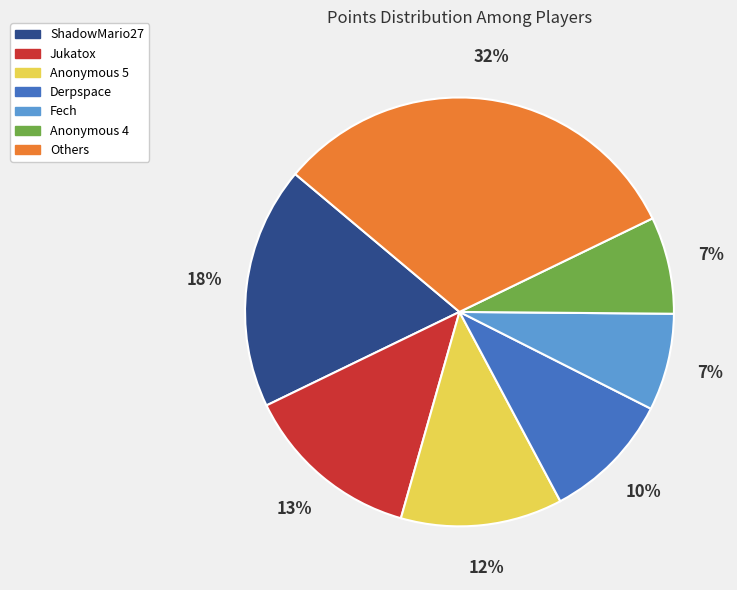

To the nearest percent, what percentage of the pie is Others?

32%